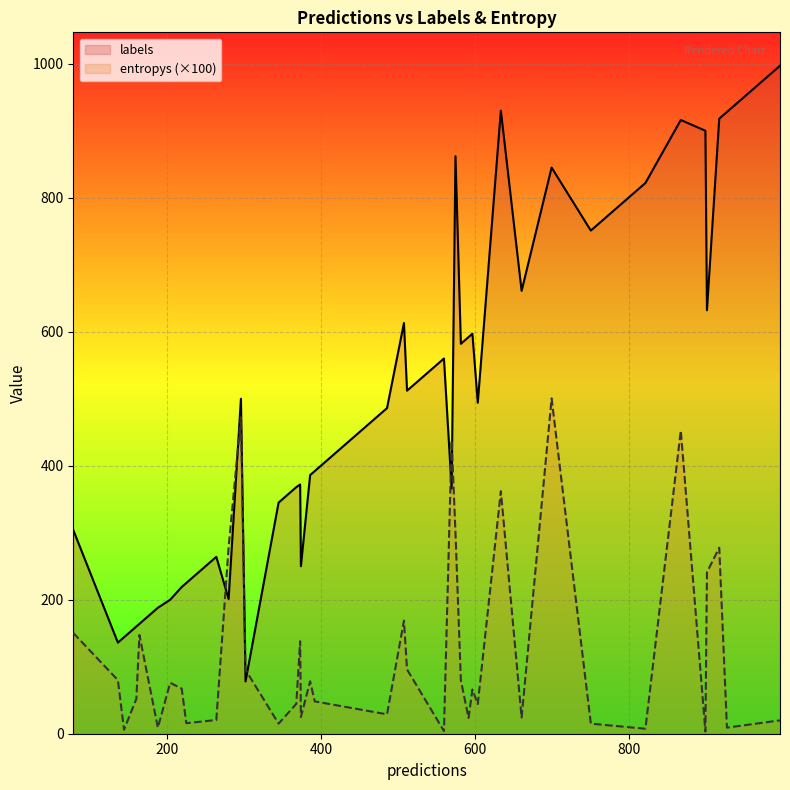

How many data points in labels are above 494?

19